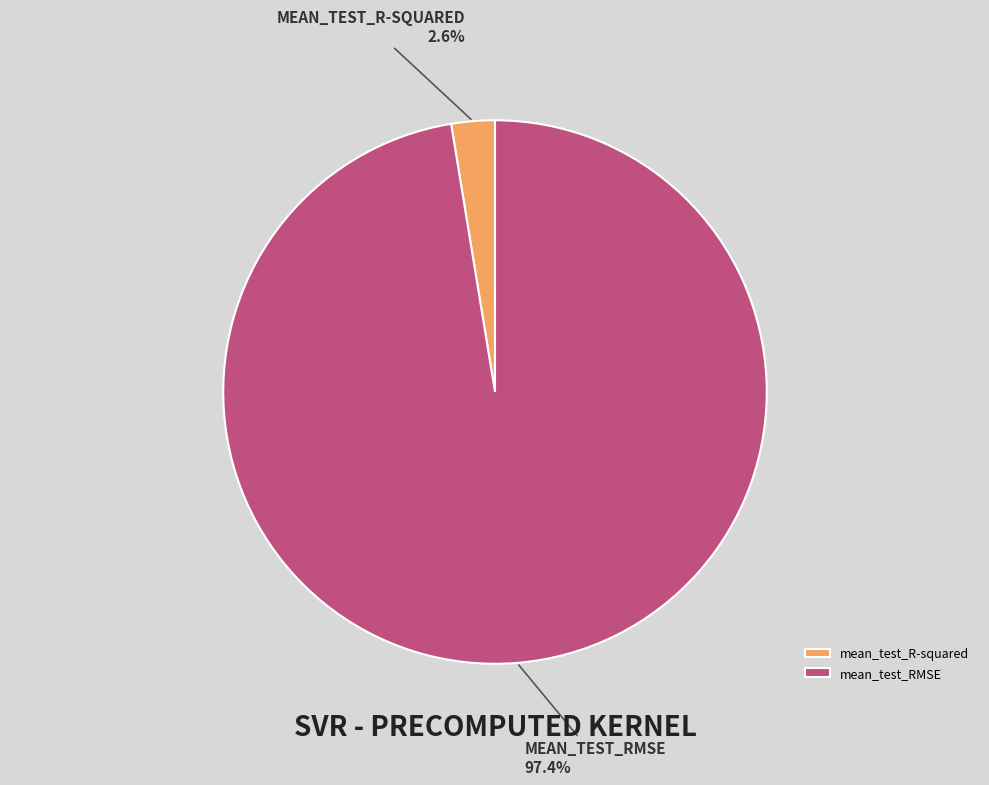

To the nearest percent, what is the difference between the largest and smallest slice percentages?

95%